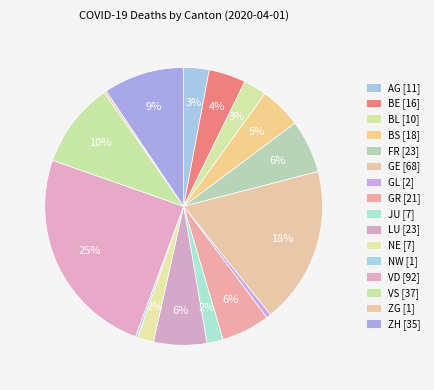

To the nearest percent, what is the average slice percentage?

6%